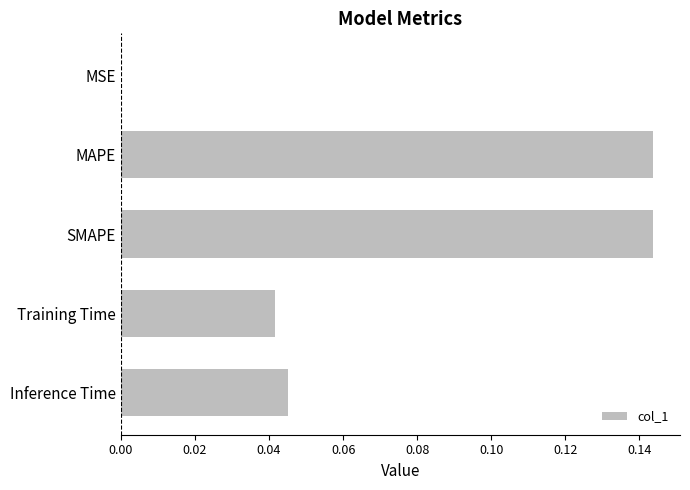

True or false: the data shows 0.0 at Inference Time.

True